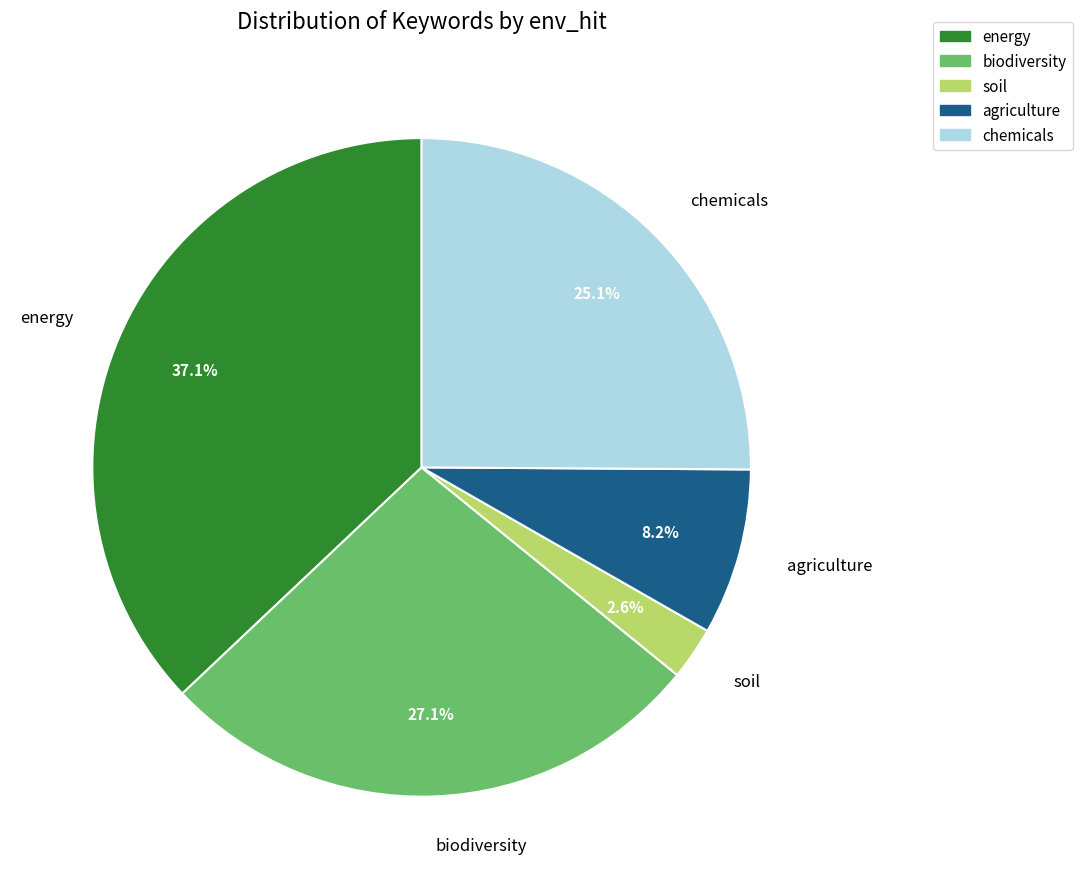

Is agriculture the majority of the pie?

No